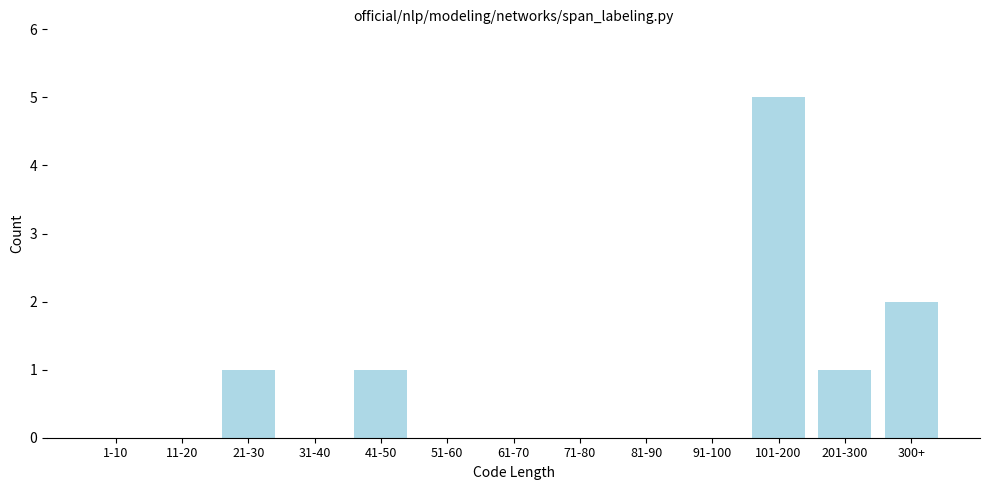

Reading left to right, list all the values displayed in this chart.

1-10=0	11-20=0	21-30=1	31-40=0	41-50=1	51-60=0	61-70=0	71-80=0	81-90=0	91-100=0	101-200=5	201-300=1	300+=2